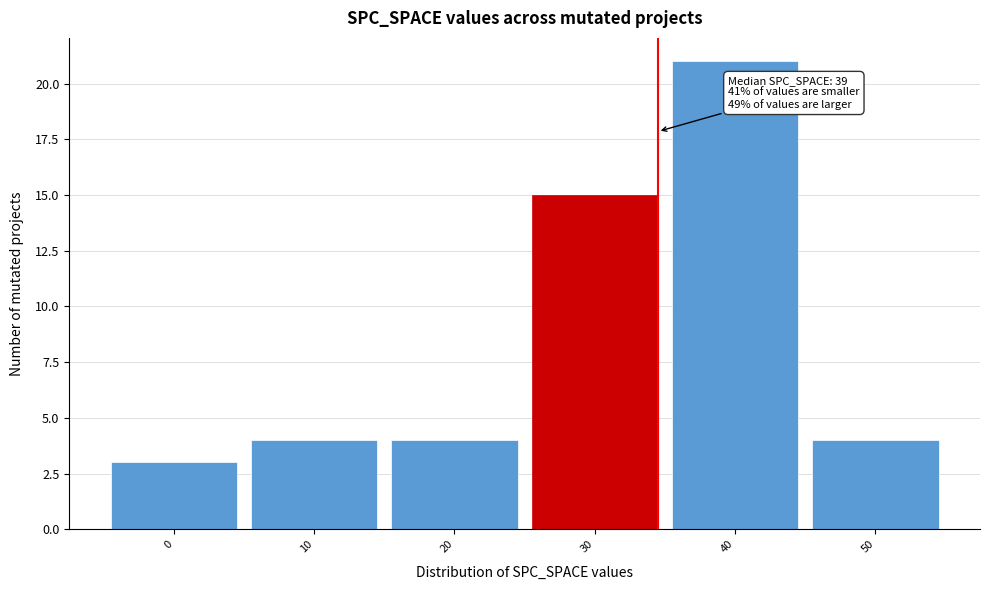

Reading left to right, what are all the values shown in this chart?

0=3	10=4	20=4	30=15	40=21	50=4